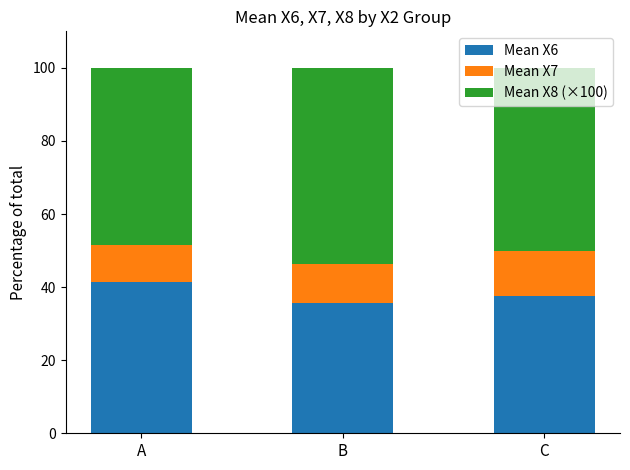

True or false: Mean X6 has a value of 71.0 at A.

False